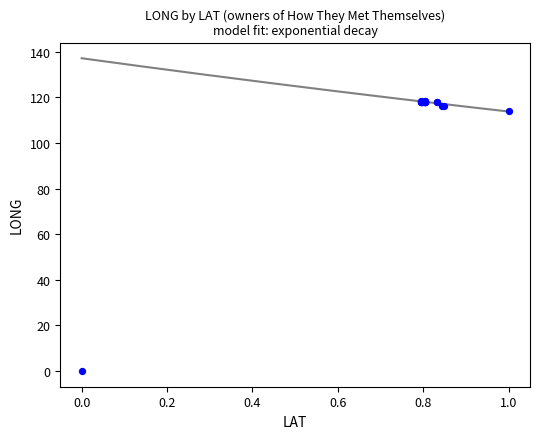

What Y value in the scatter plot is closest to 59?

114.0